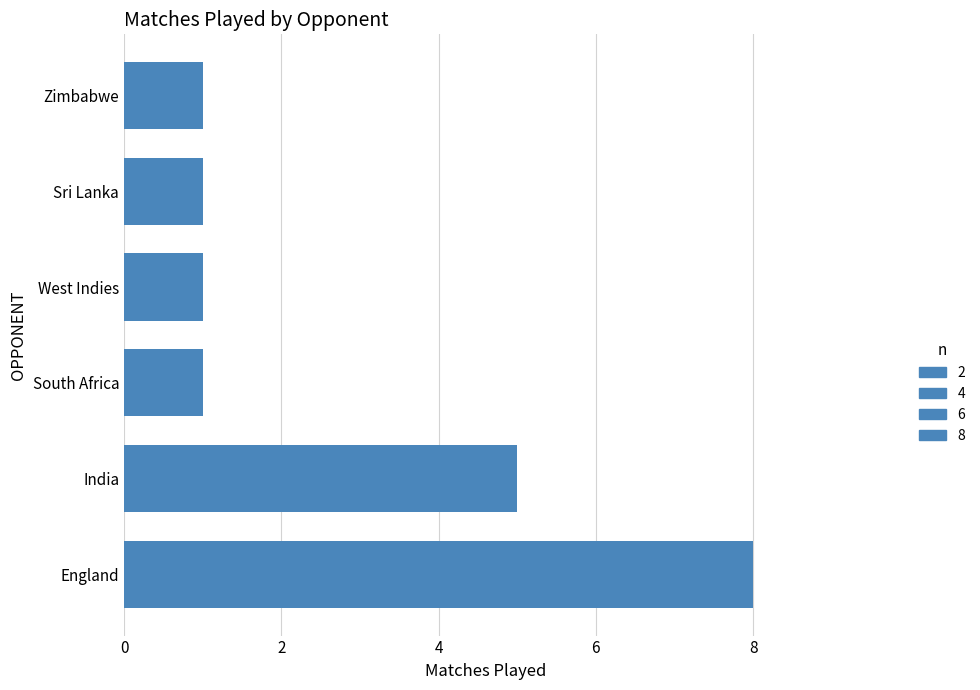

Does the chart contain any negative values?

No